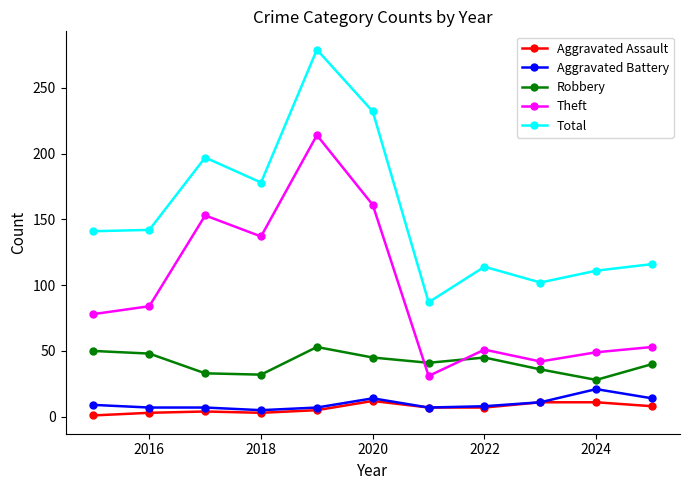

What is the difference between the second highest and second lowest values in the Robbery series?

18